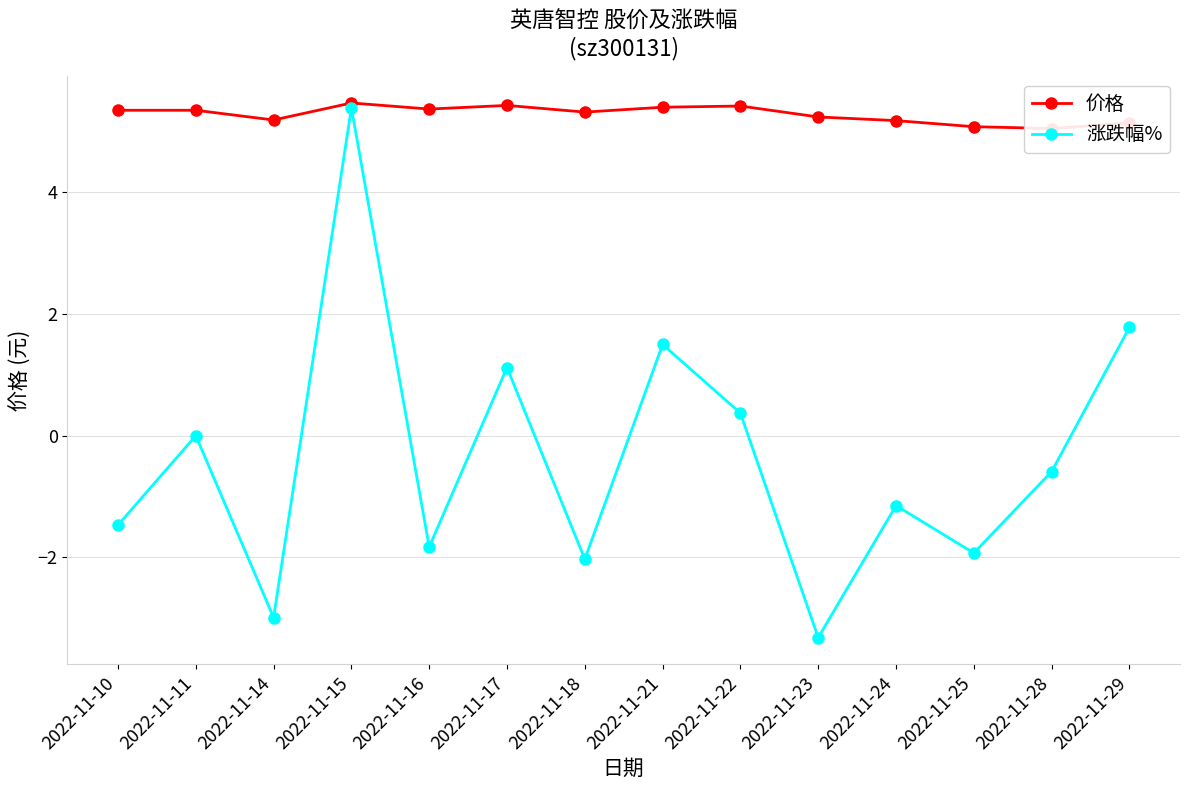

What is the difference between the maximum and minimum values in the 价格 series?

0.4